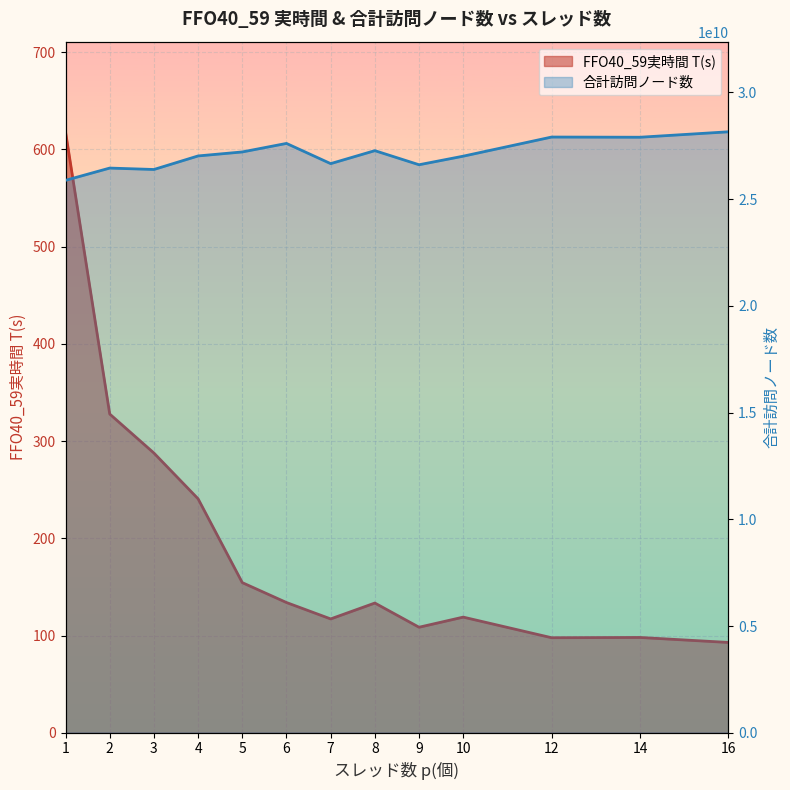

Reading left to right, transcribe all the data shown in this chart.

FFO40_59実時間 T(s): 1=618.2	2=327.9	3=287.7	4=240.6	5=154.4	6=133.9	7=117.1	8=133.4	9=108.5	10=118.9	12=97.7	14=98.0	16=92.9
合計訪問ノード数: 1=25882524709.0	2=26457030066.0	3=26390703936.0	4=27025430531.0	5=27212523818.0	6=27612036296.0	7=26665042157.0	8=27273203416.0	9=26612654272.0	10=27014257594.0	12=27910738555.0	14=27901645137.0	16=28156202146.0